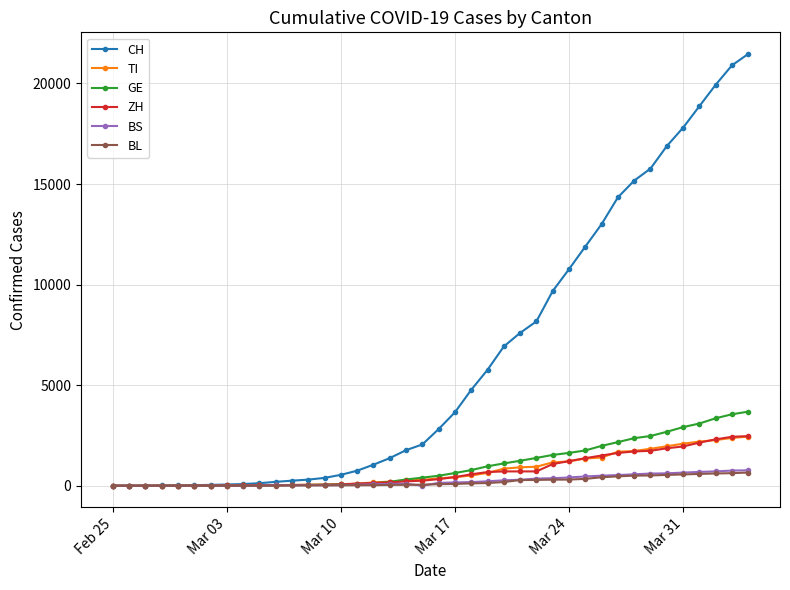

Which series has the largest total across all categories?

CH